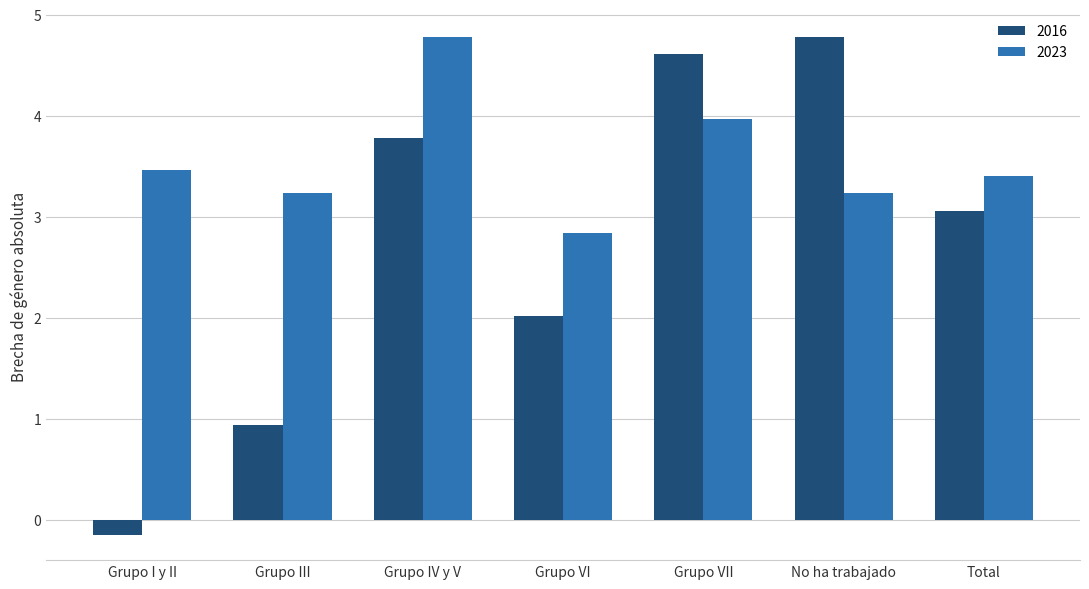

What is the greatest value displayed?

4.8